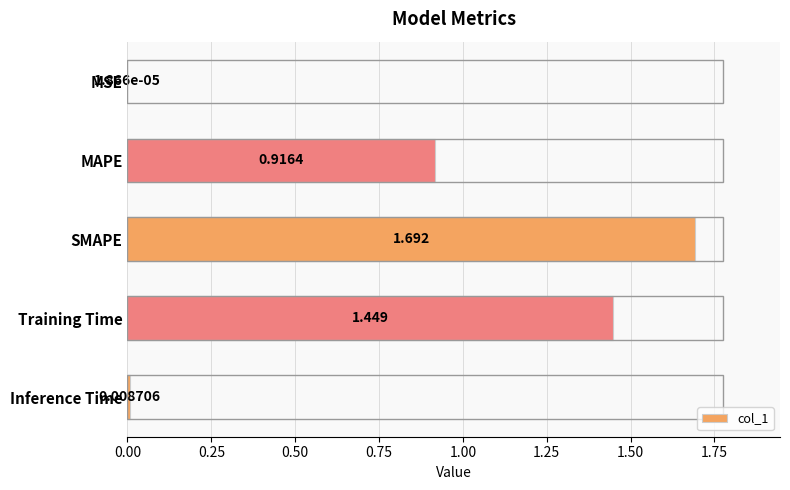

Which category has the highest value across all series?

SMAPE